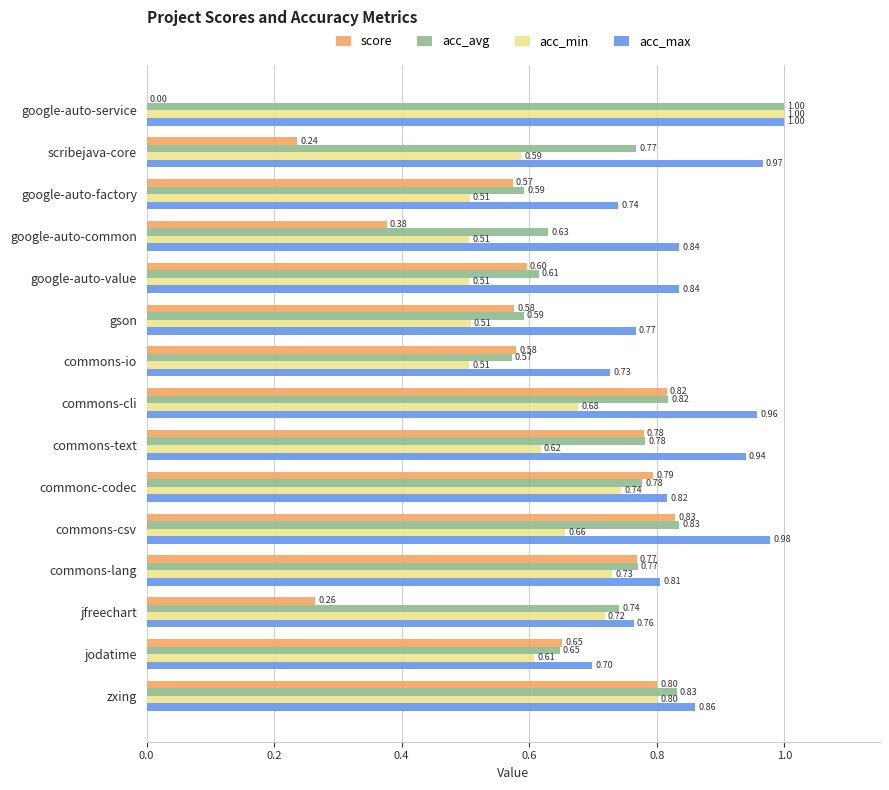

Count the number of categories in the chart.

15